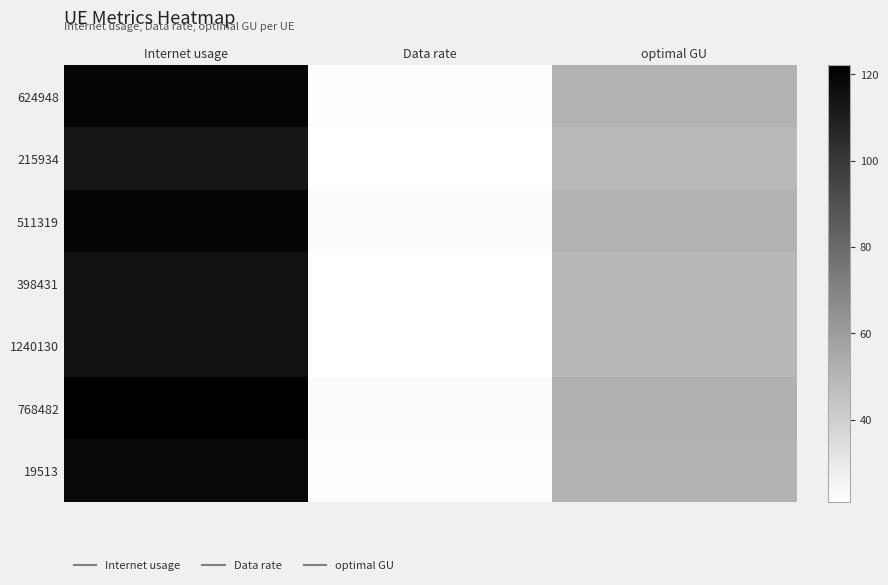

What is the greatest value displayed?

122.1